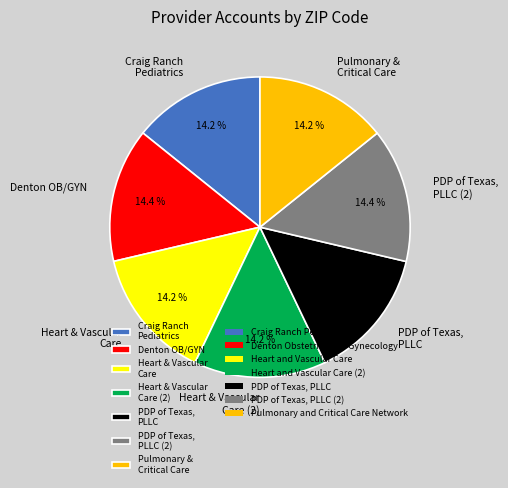

What portion of the pie excludes Heart & Vascular Care (2)?

85.8%